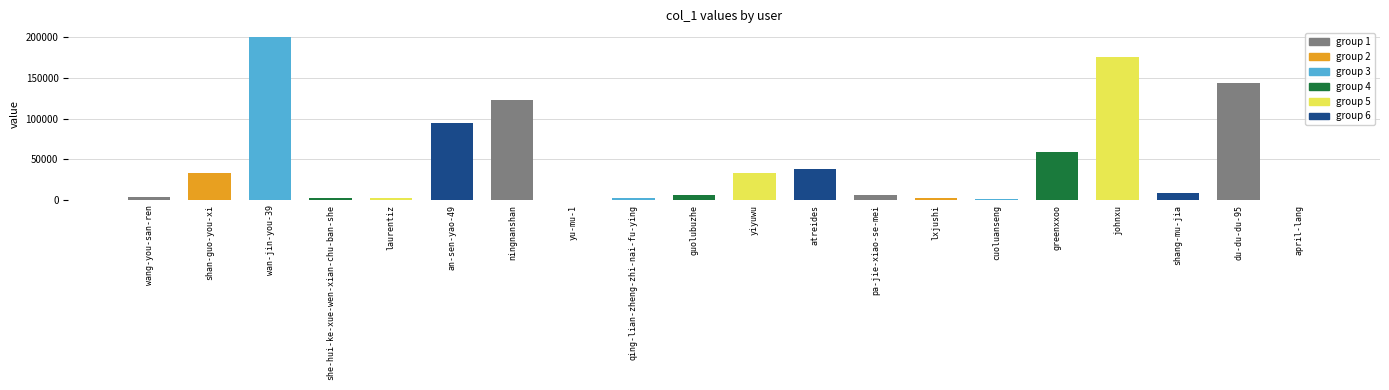

What is the greatest value displayed?

201114